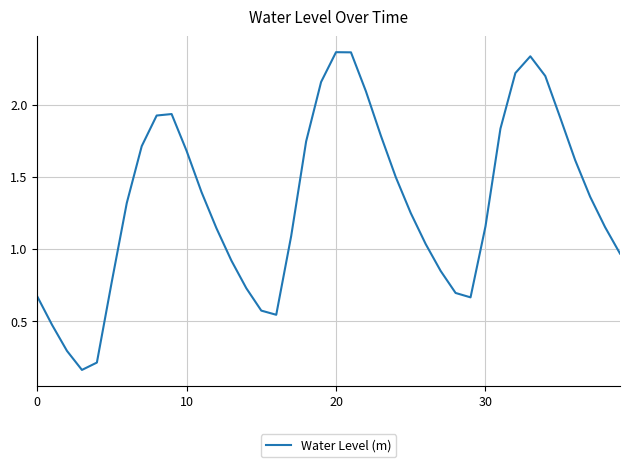

Does the chart have visible grid lines?

Yes